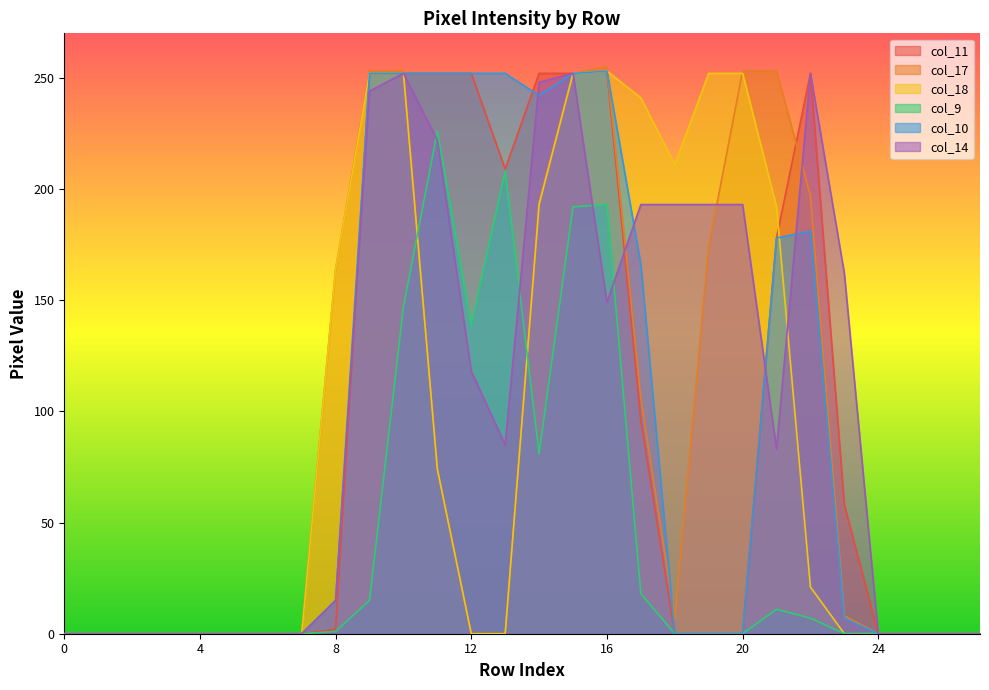

How many values in the col_14 series exceed 85?

13